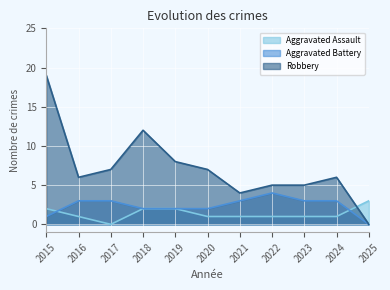

The value of Robbery at 2022 is 9. True or false?

False